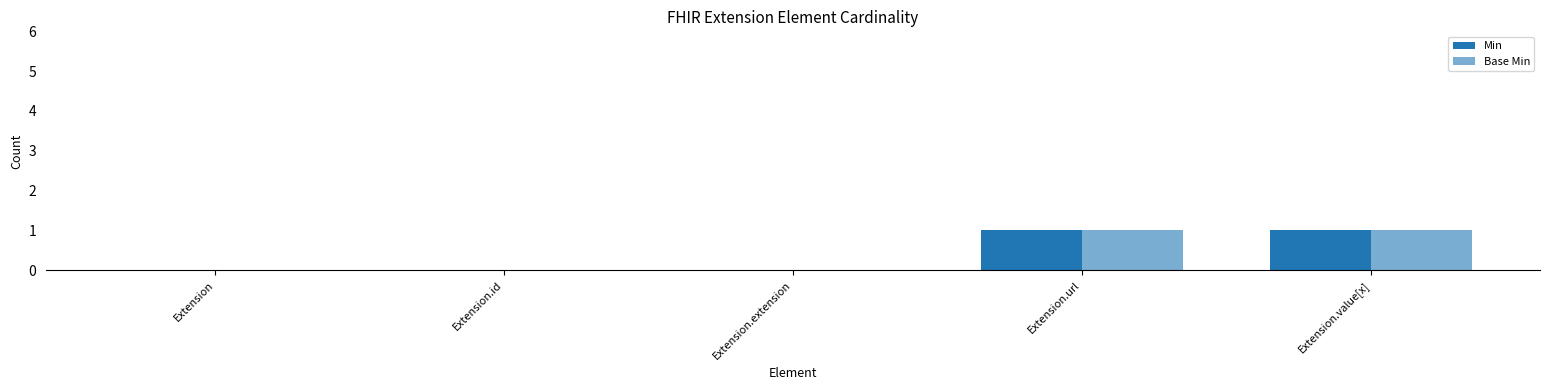

What position from the right is Extension?

5